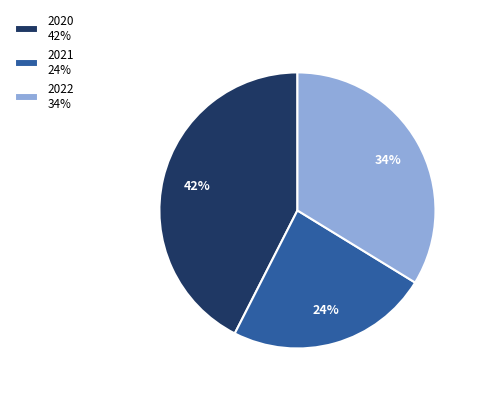

What is the largest slice in the pie chart?

2020 42%